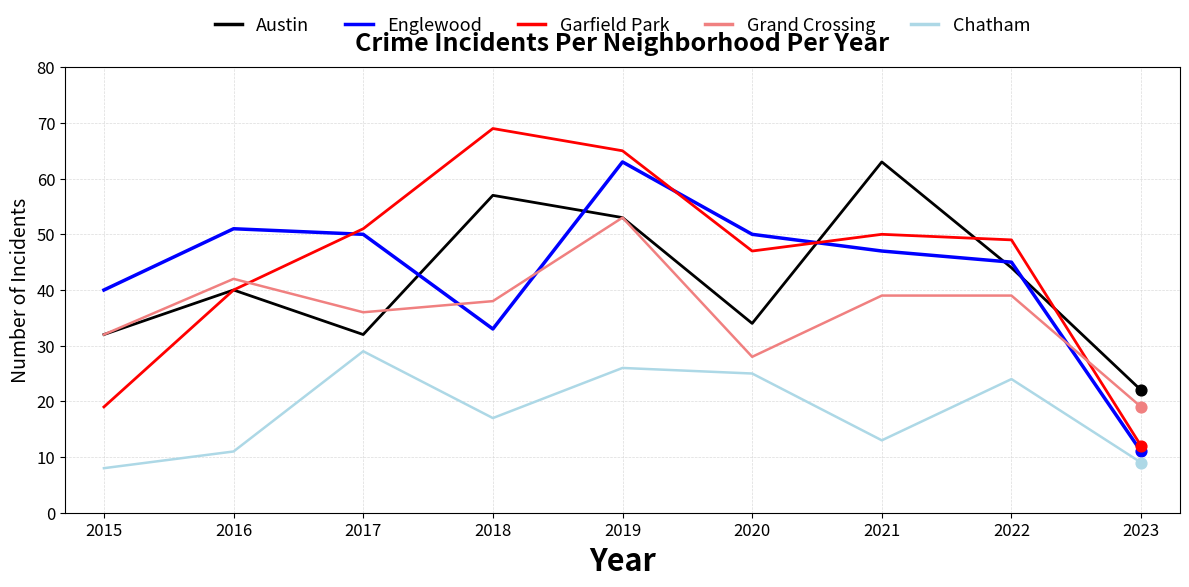

What are all the series names shown in the legend?

Austin, Englewood, Garfield Park, Grand Crossing, Chatham